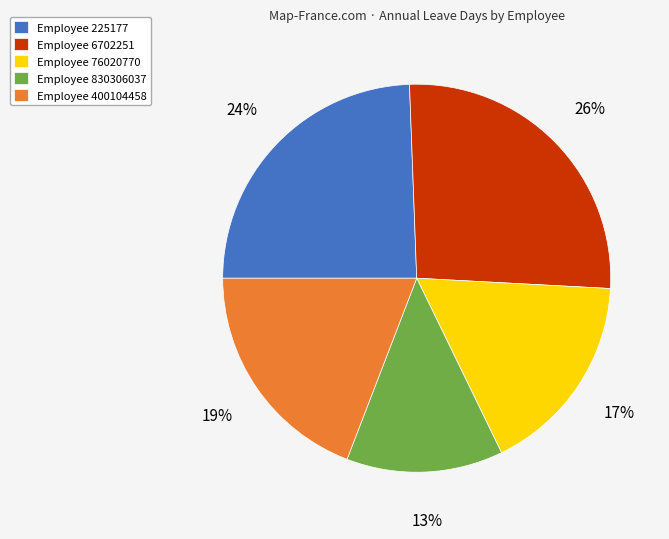

Approximately how many times larger is the value at Employee 76020770 compared to Employee 225177?

0.7